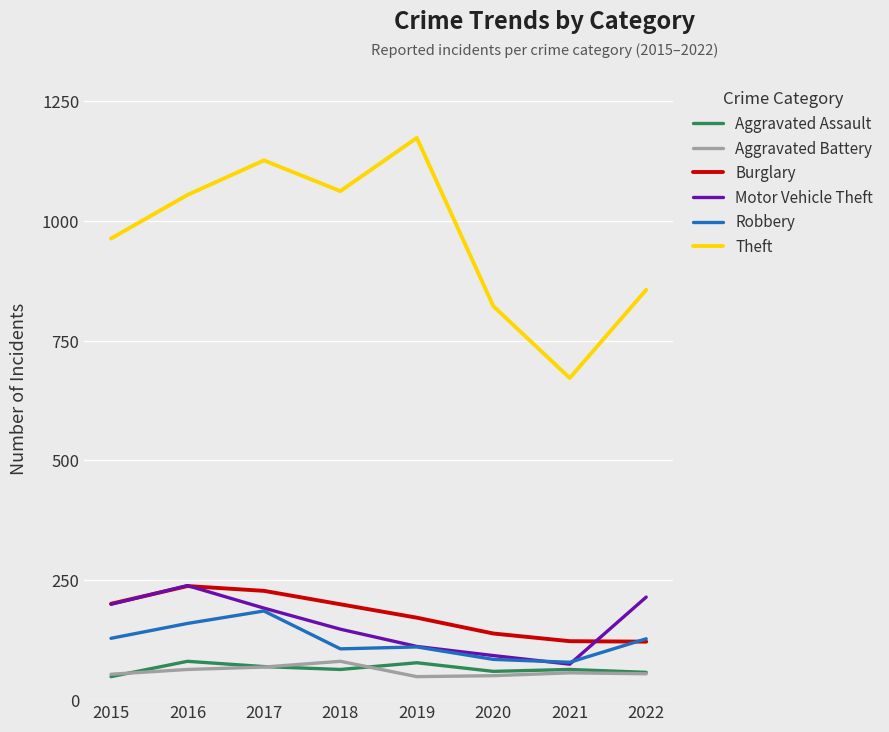

The value of Burglary at 2019 is 172. True or false?

True